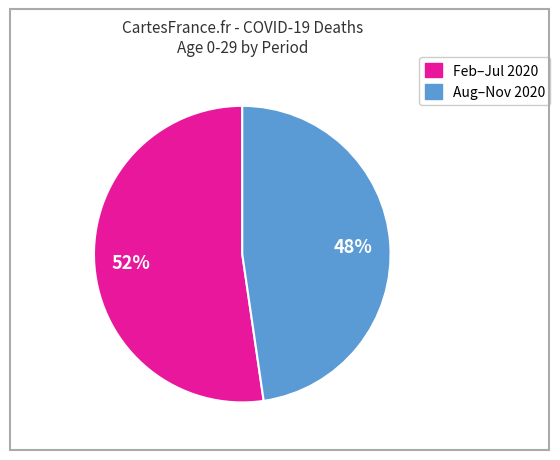

Does any single category account for the majority?

Yes